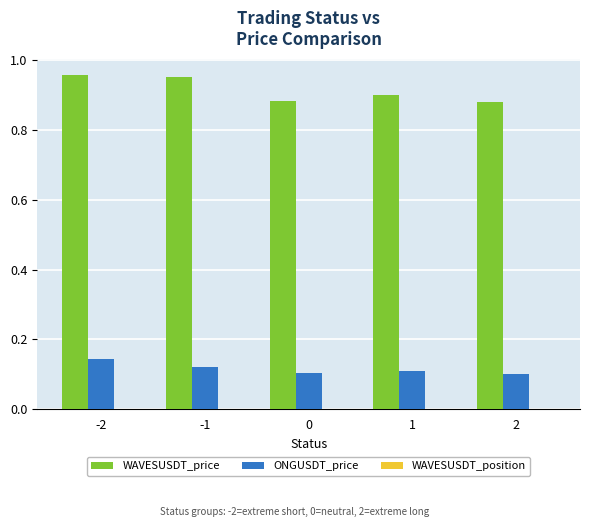

Which series has the largest total across all categories?

WAVESUSDT_price